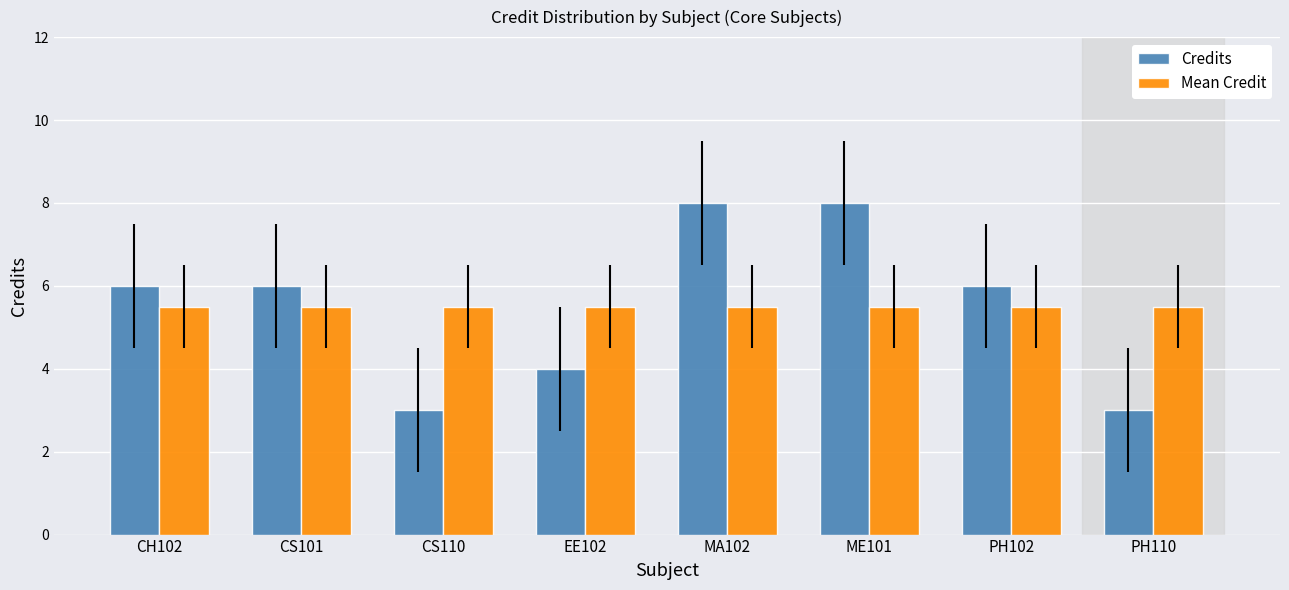

Is the value of Mean Credit at MA102 greater than the value of Credits at PH102?

No